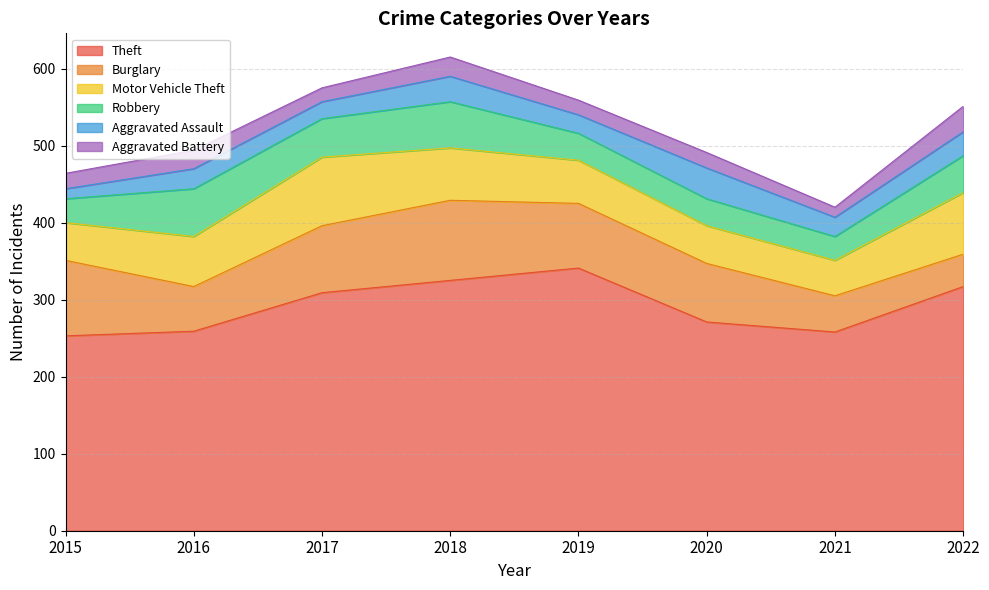

Where does the Motor Vehicle Theft series first go above 65?

2017